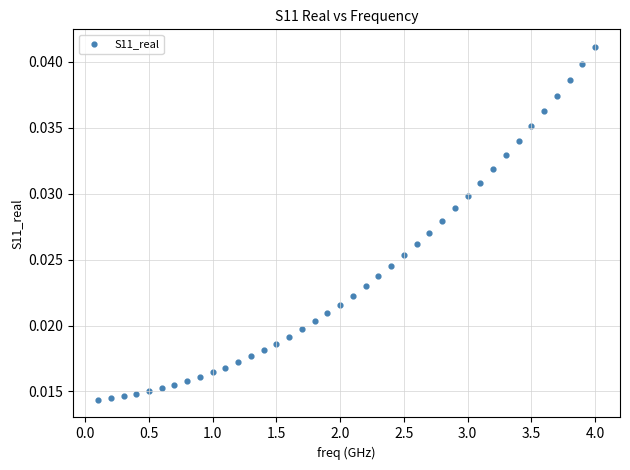

What is the range of X values (max minus min)?

3.9